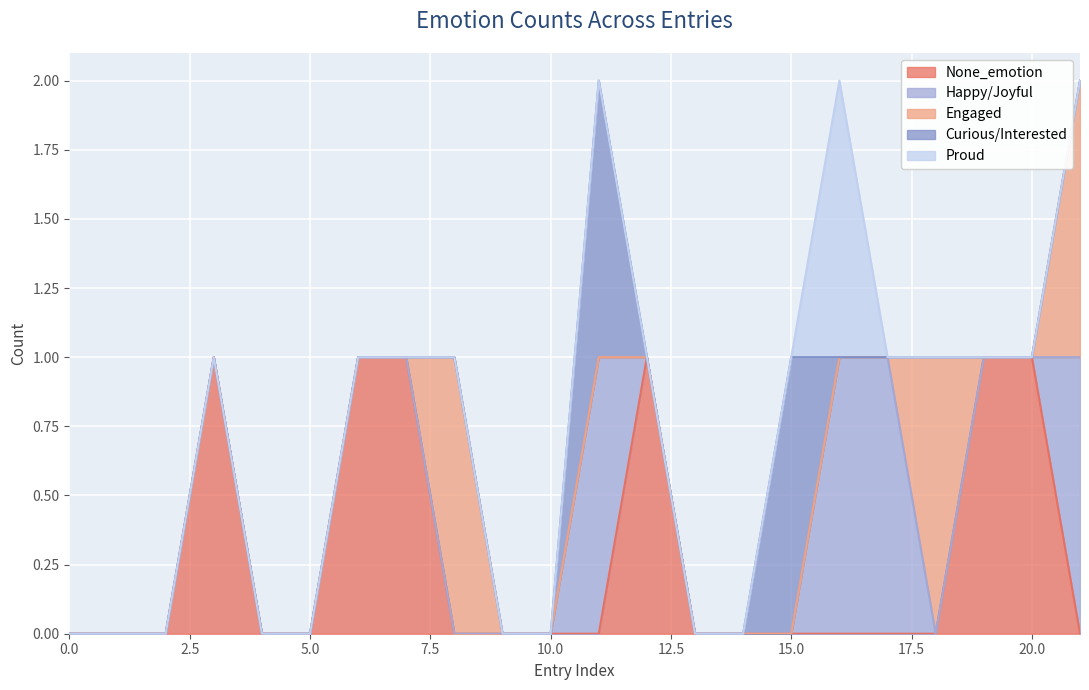

Read the None_emotion value at 20.

1